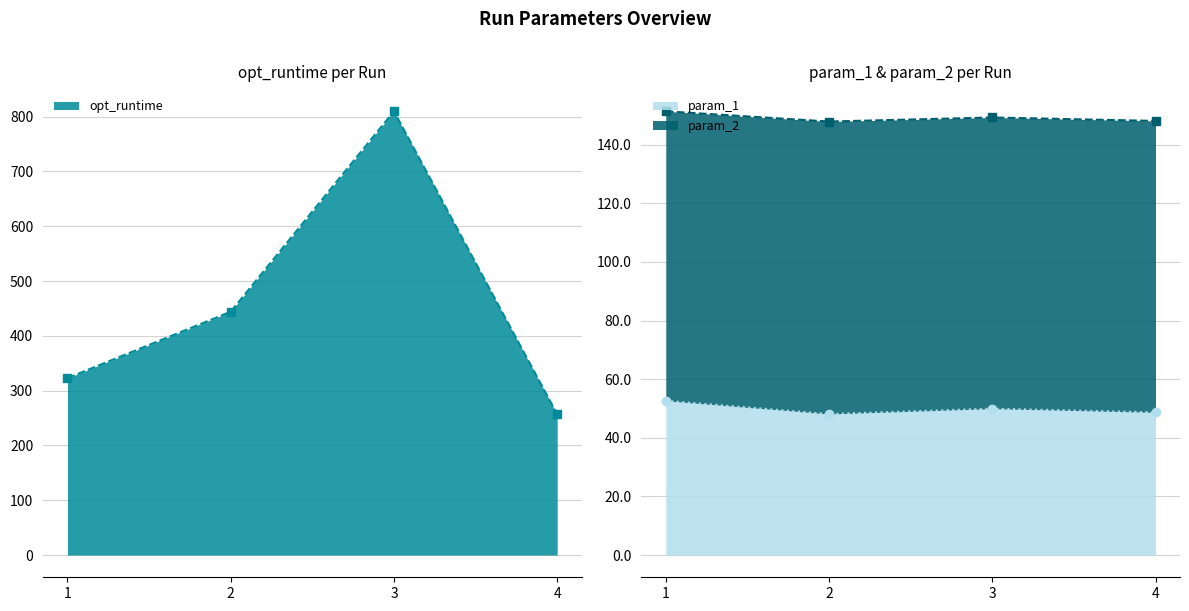

Is it true that opt_runtime equals 145.8 at 4?

False